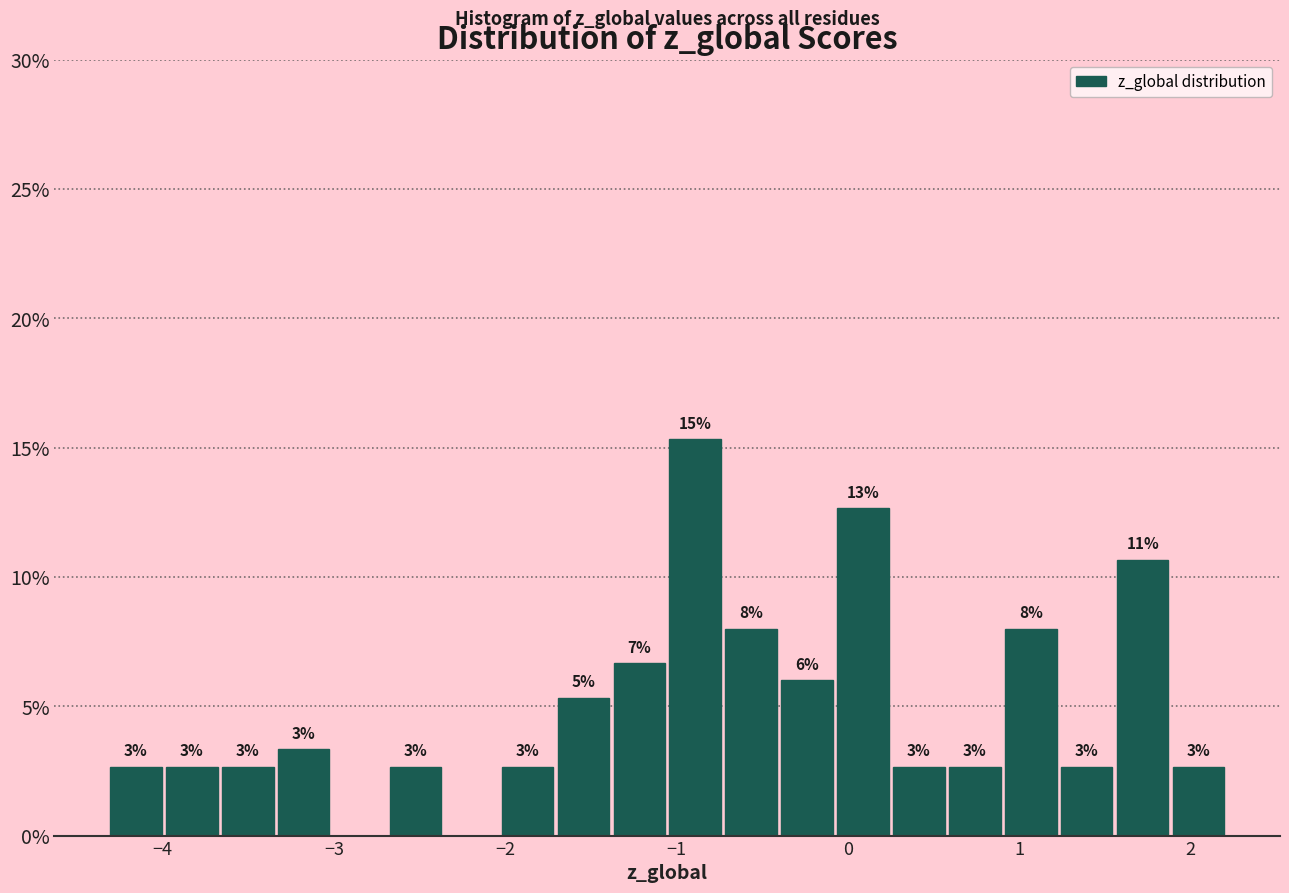

Around what value on the x-axis is the tallest bar? Give the approximate position of its centre, as read against the axis.

-0.9